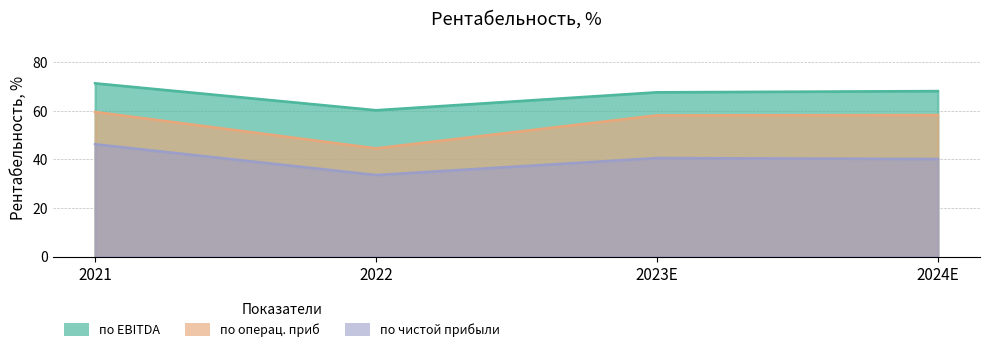

What is the smallest value displayed?

33.6